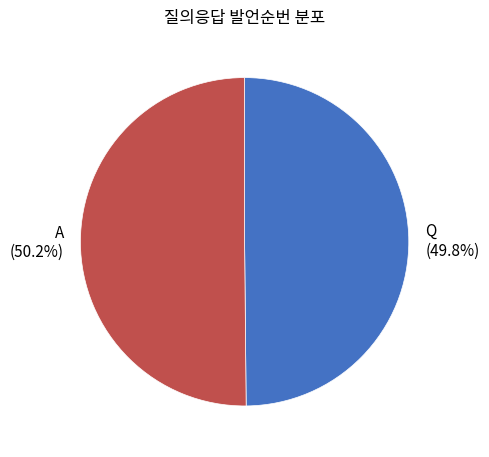

To the nearest percent, what portion does Q represent?

50%